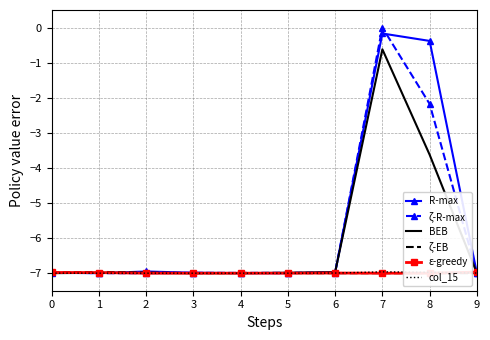

What is the highest value of the col_15 series?

-7.0